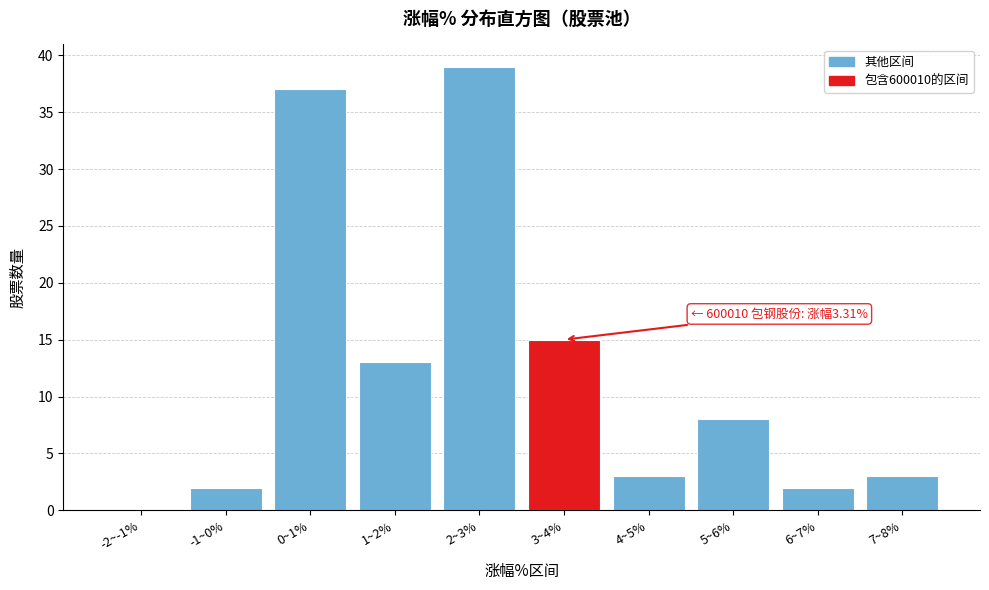

Reading left to right, list all the values displayed in this chart.

-2~-1%=0	-1~0%=2	0~1%=37	1~2%=13	2~3%=39	3~4%=15	4~5%=3	5~6%=8	6~7%=2	7~8%=3